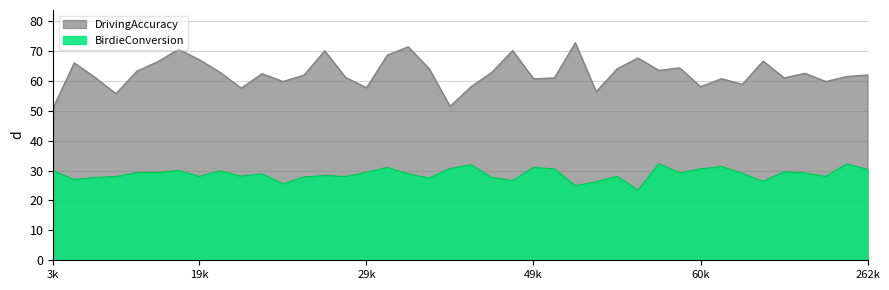

Rank the series at 24 from lowest to highest value.

BirdieConversion, DrivingAccuracy